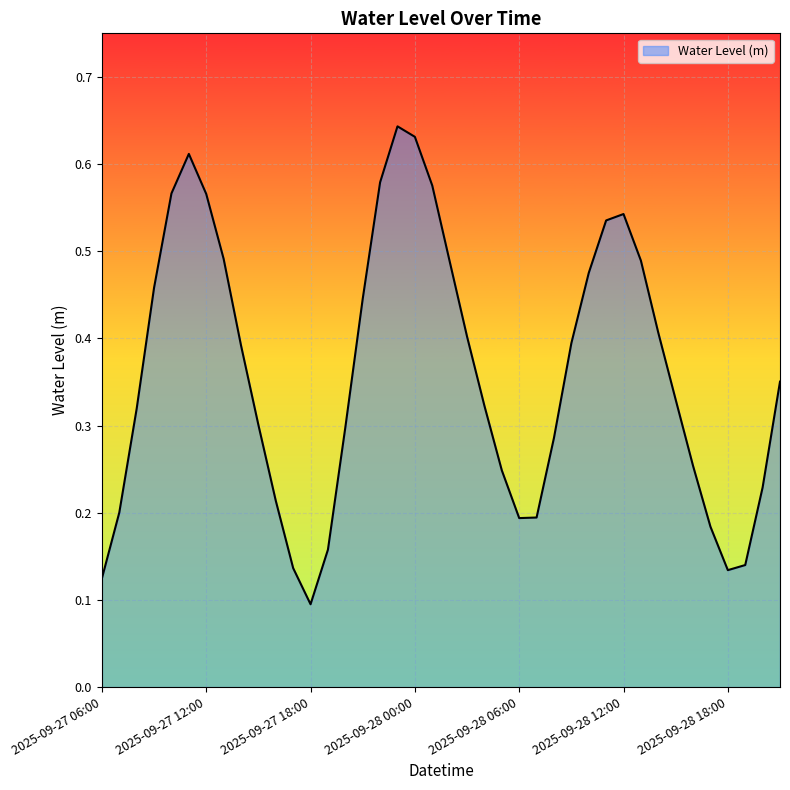

Reading left to right, extract all data points from this chart.

0.1	0.2	0.3	0.5	0.6	0.6	0.6	0.5	0.4	0.3	0.2	0.1	0.1	0.2	0.3	0.4	0.6	0.6	0.6	0.6	0.5	0.4	0.3	0.2	0.2	0.2	0.3	0.4	0.5	0.5	0.5	0.5	0.4	0.3	0.3	0.2	0.1	0.1	0.2	0.4